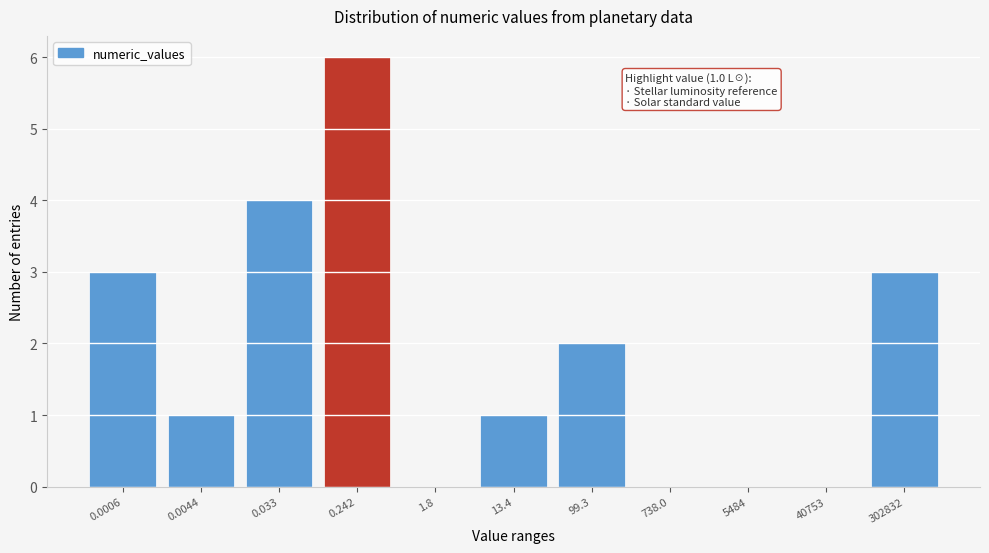

Reading left to right, transcribe all the data shown in this chart.

0.0006=3	0.0044=1	0.033=4	0.242=6	1.8=0	13.4=1	99.3=2	738.0=0	5484=0	40753=0	302832=3